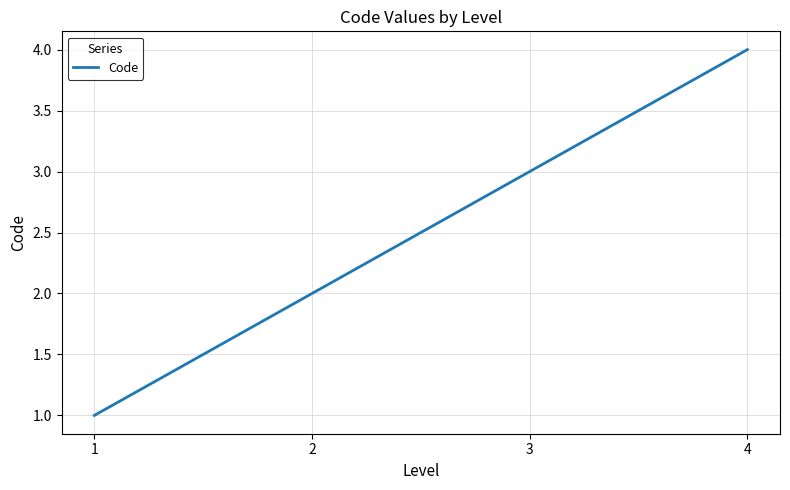

Reading left to right, transcribe all the data shown in this chart.

1=1	2=2	3=3	4=4